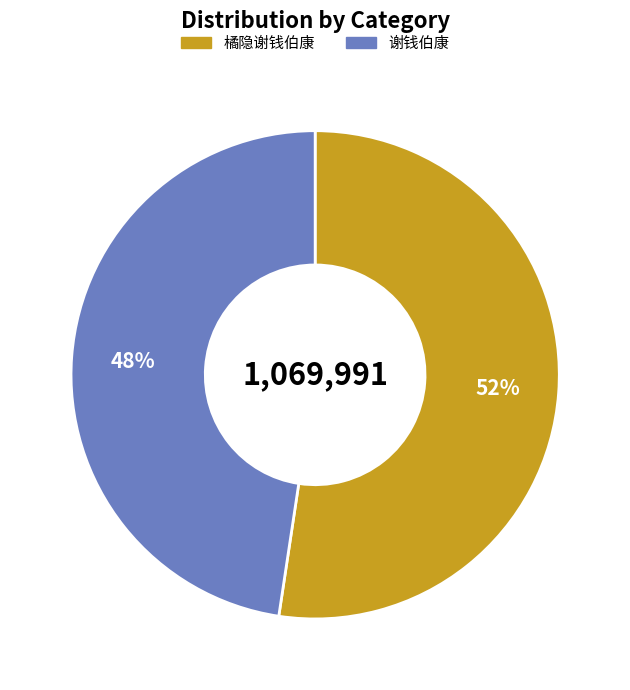

Does 橘隐谢钱伯康 account for over 50% of the chart?

Yes